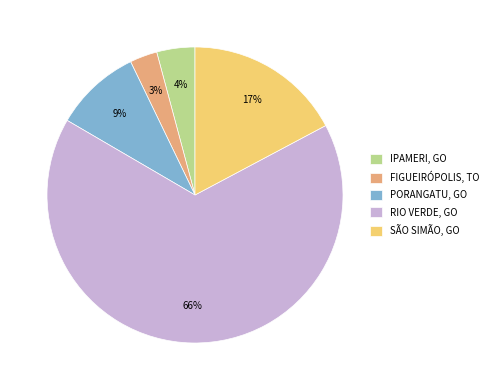

Is there any slice that represents more than half of the pie?

Yes